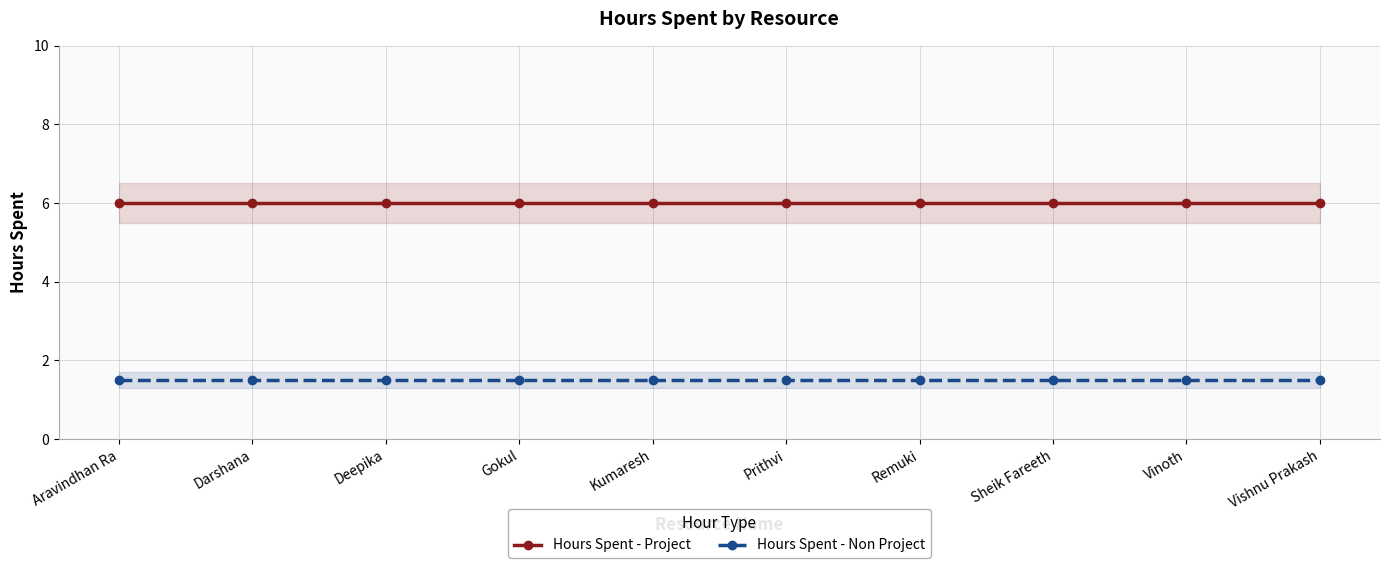

At which label is Hours Spent - Non Project closest to 1?

Aravindhan Ra